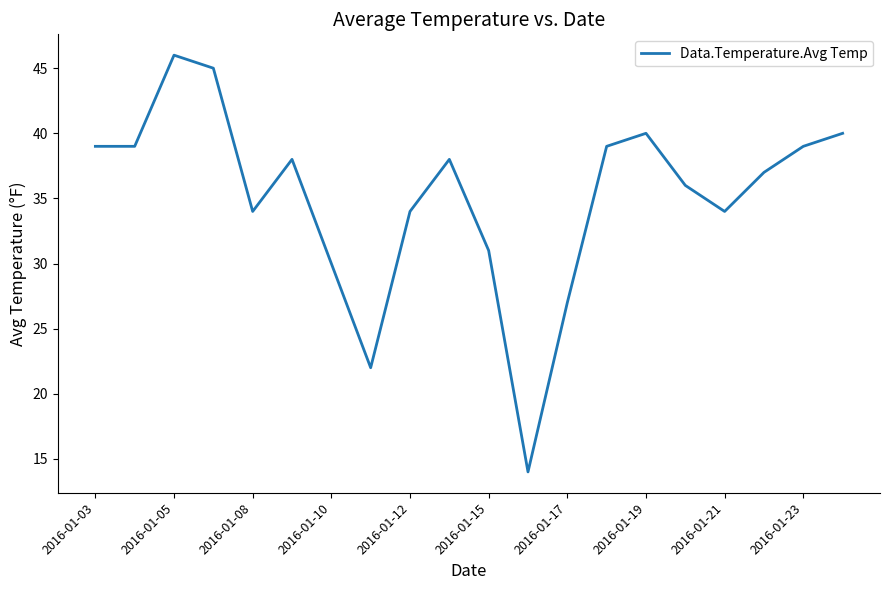

What is the maximum value shown in the chart?

46